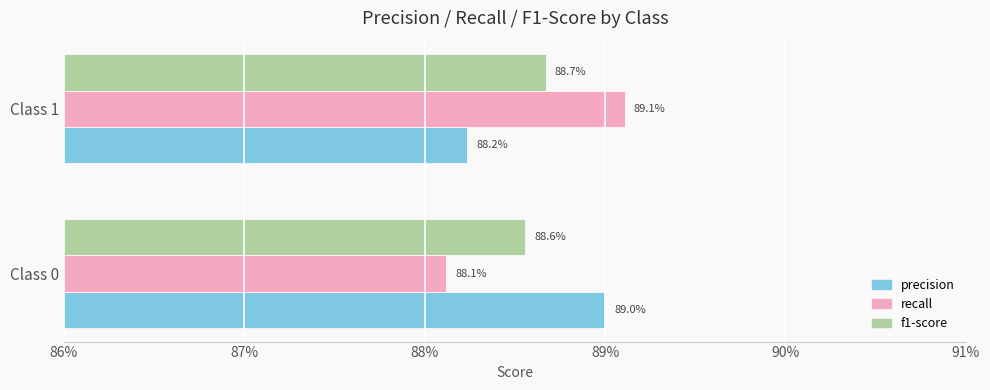

What is the sum of all f1-score values?

1.8